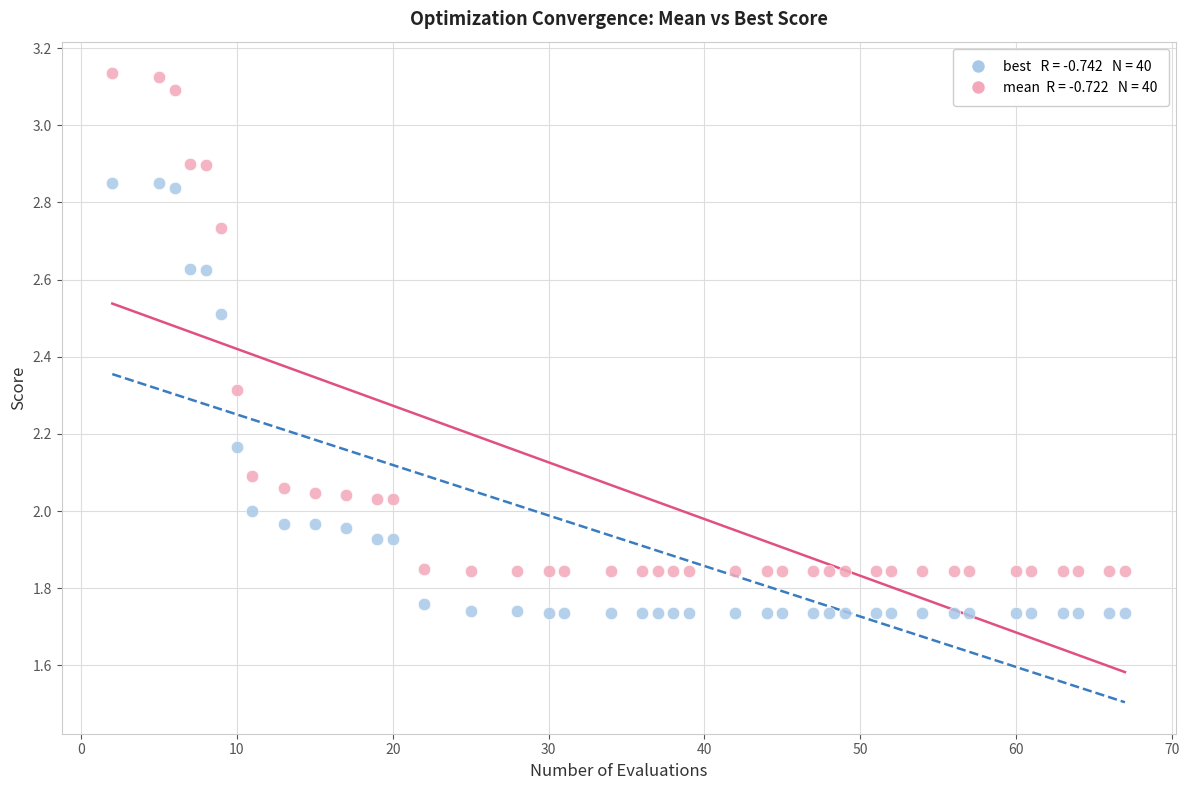

Across all data points, what is the range of X values (max minus min)?

65.0